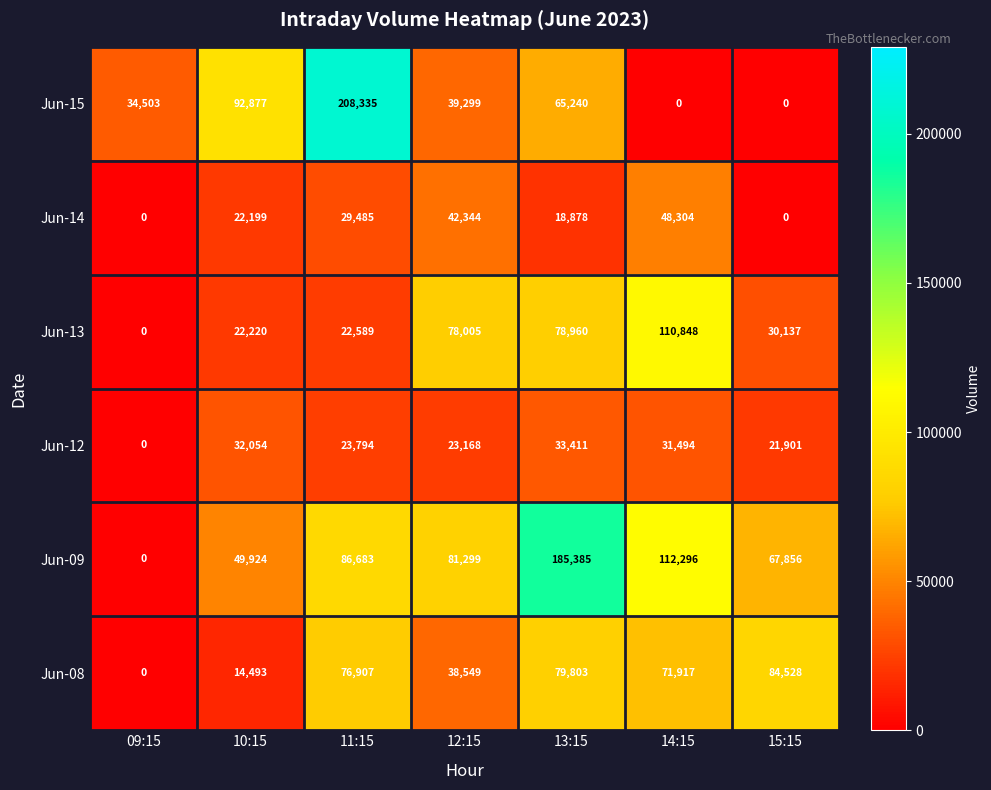

List the series in order of their peak value, lowest first.

Jun-12, Jun-14, Jun-08, Jun-13, Jun-09, Jun-15